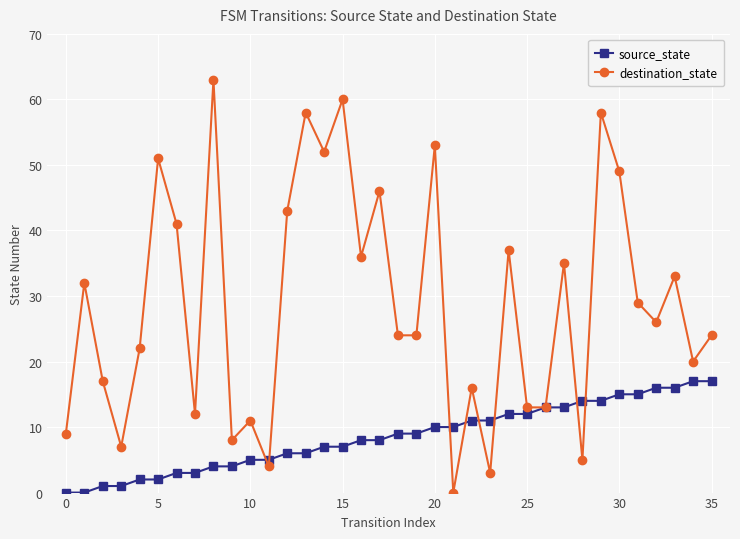

Which series has the widest spread of values?

destination_state